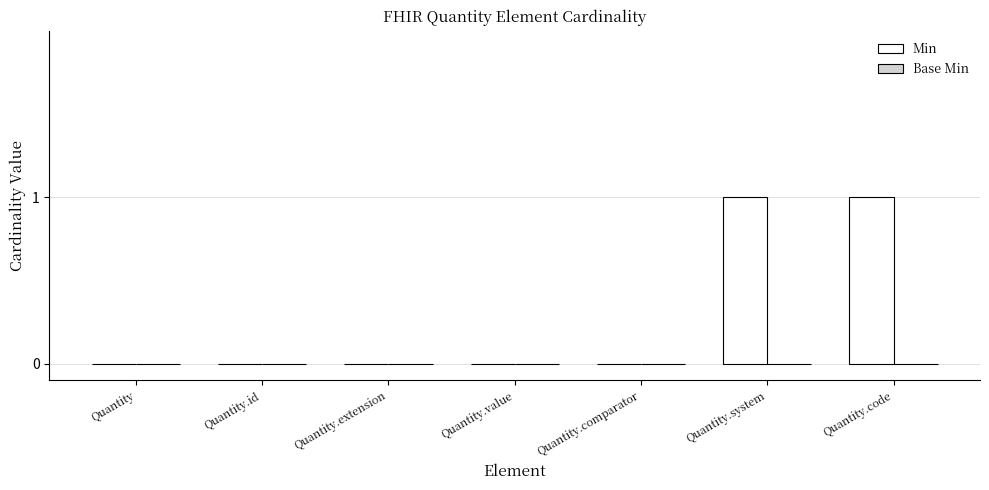

Reading left to right, transcribe all the data shown in this chart.

Quantity=0	Quantity.id=0	Quantity.extension=0	Quantity.value=0	Quantity.comparator=0	Quantity.system=1	Quantity.code=1